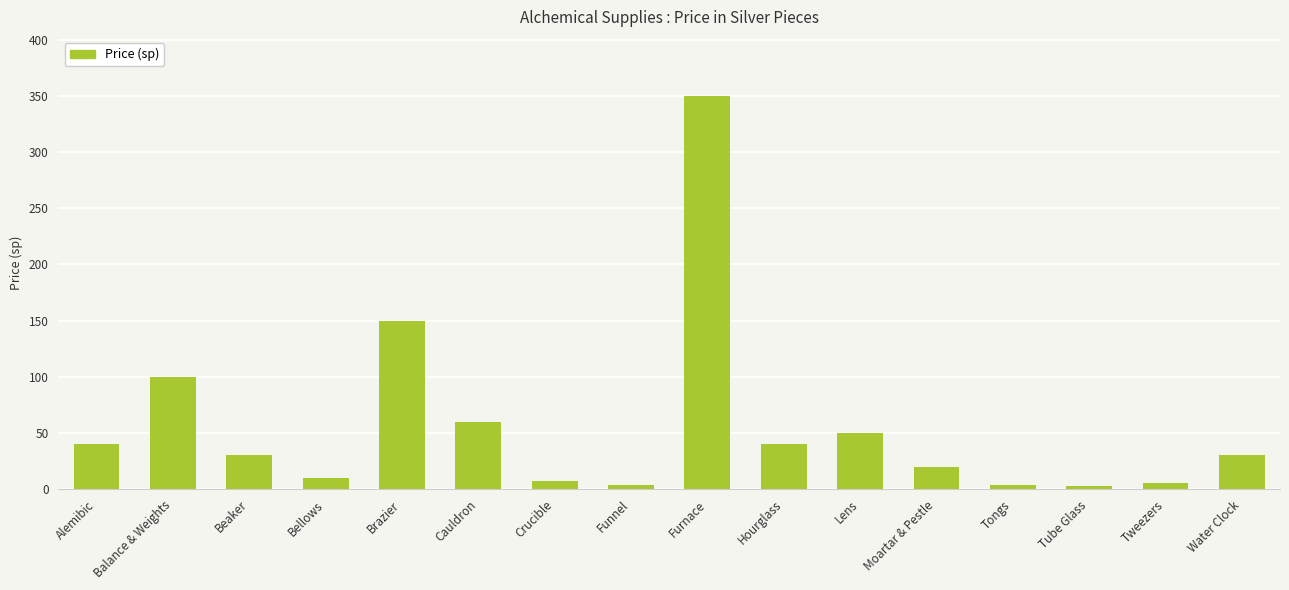

Does the chart contain any negative values?

No